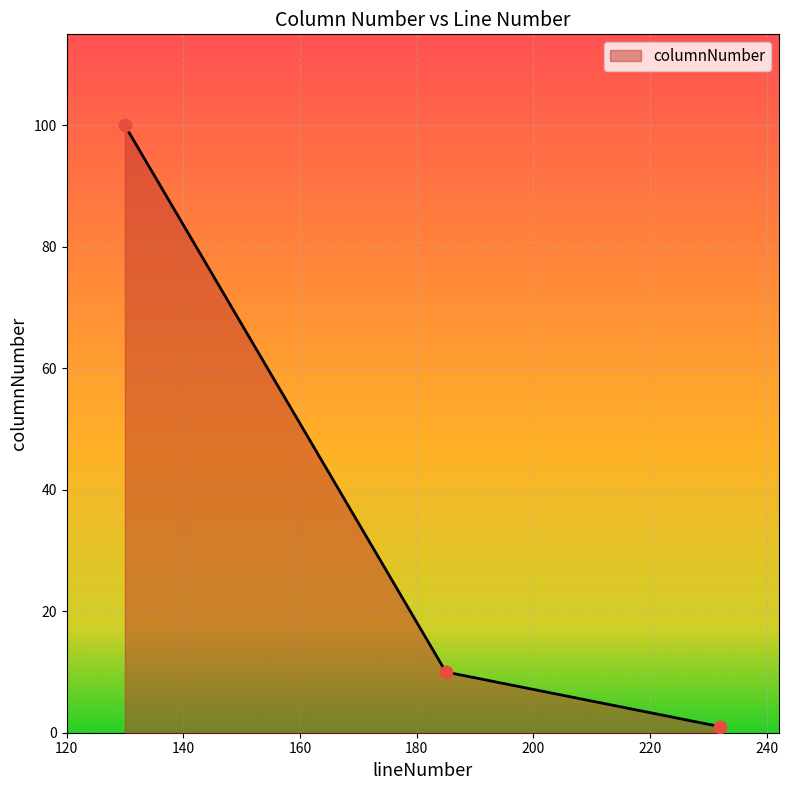

What is the average value?

37